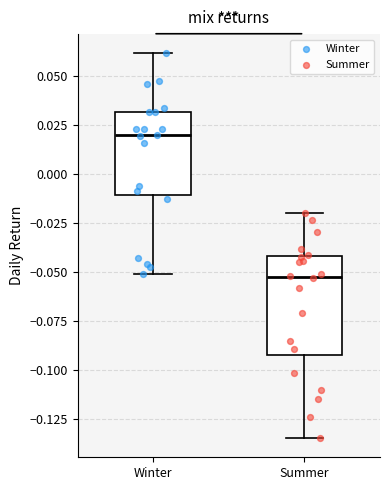

Where does the lower whisker of the box for Summer end on the y-axis? The values are not printed on the chart, so give them approximately, as read against the axis.

-0.135